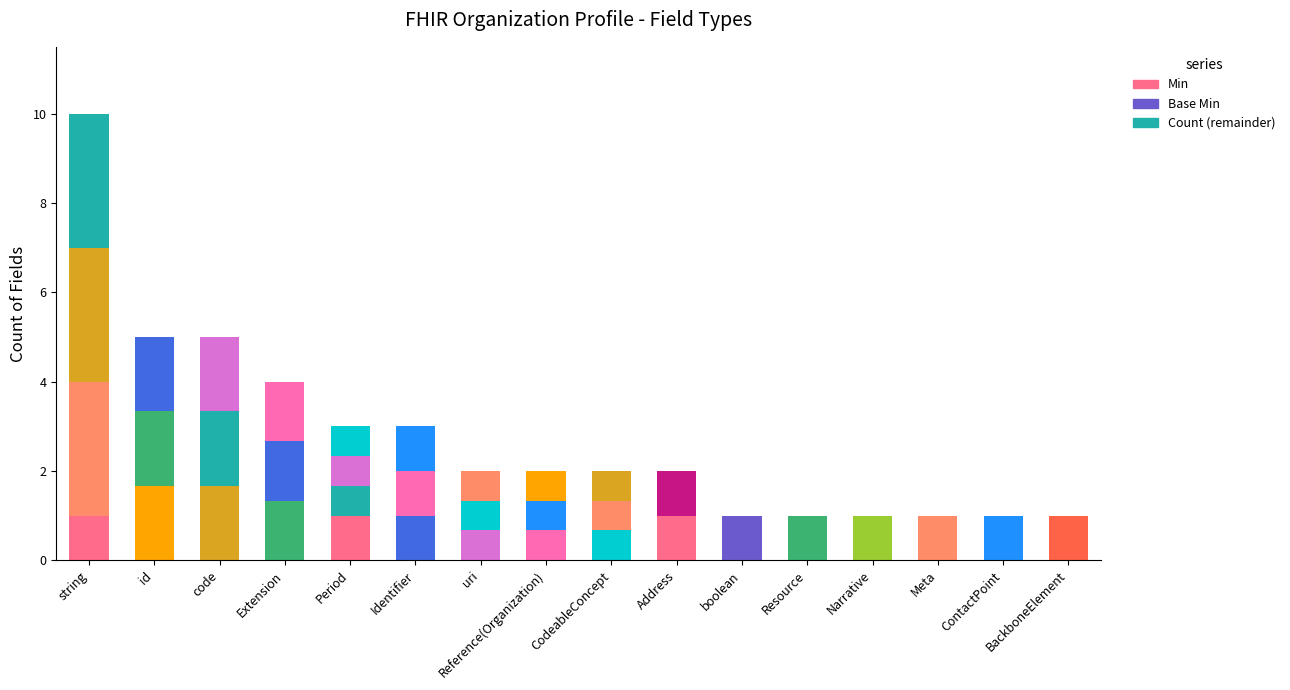

What is the minimum value for Count?

1